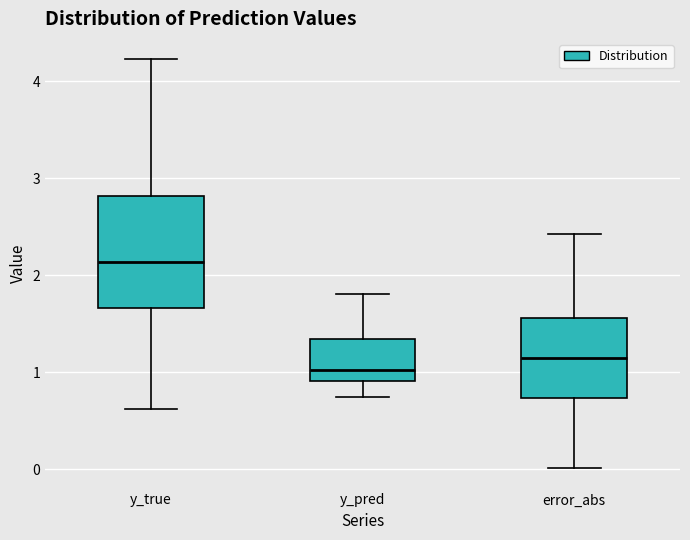

Comparing the boxes themselves (not the whiskers), which one is the tallest?

y_true